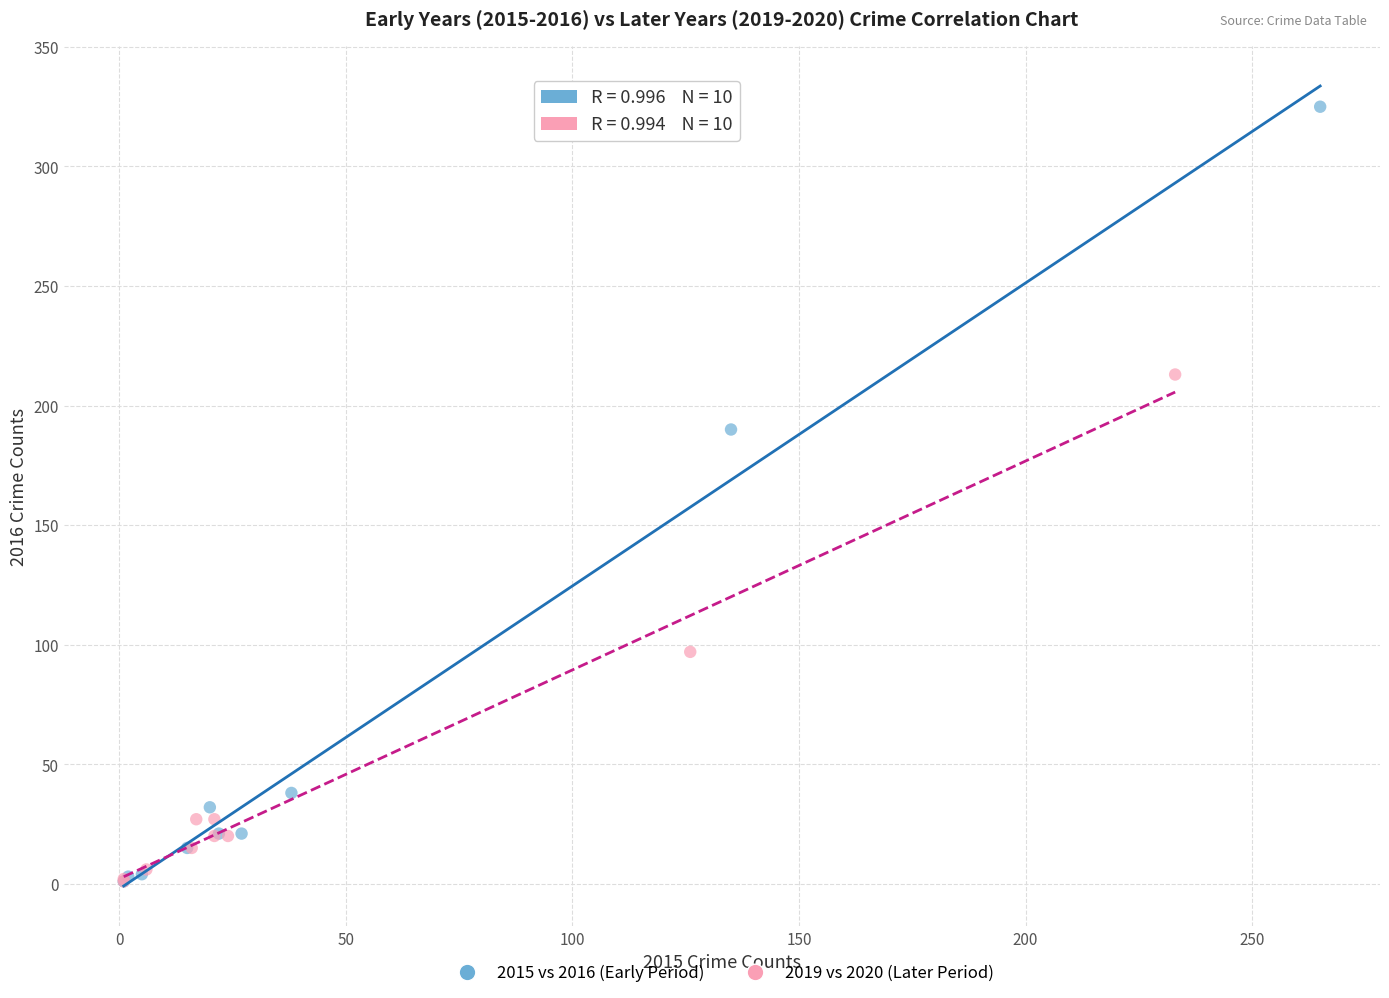

Which series has the largest Y range (max minus min)?

2015 vs 2016 (Early Period)